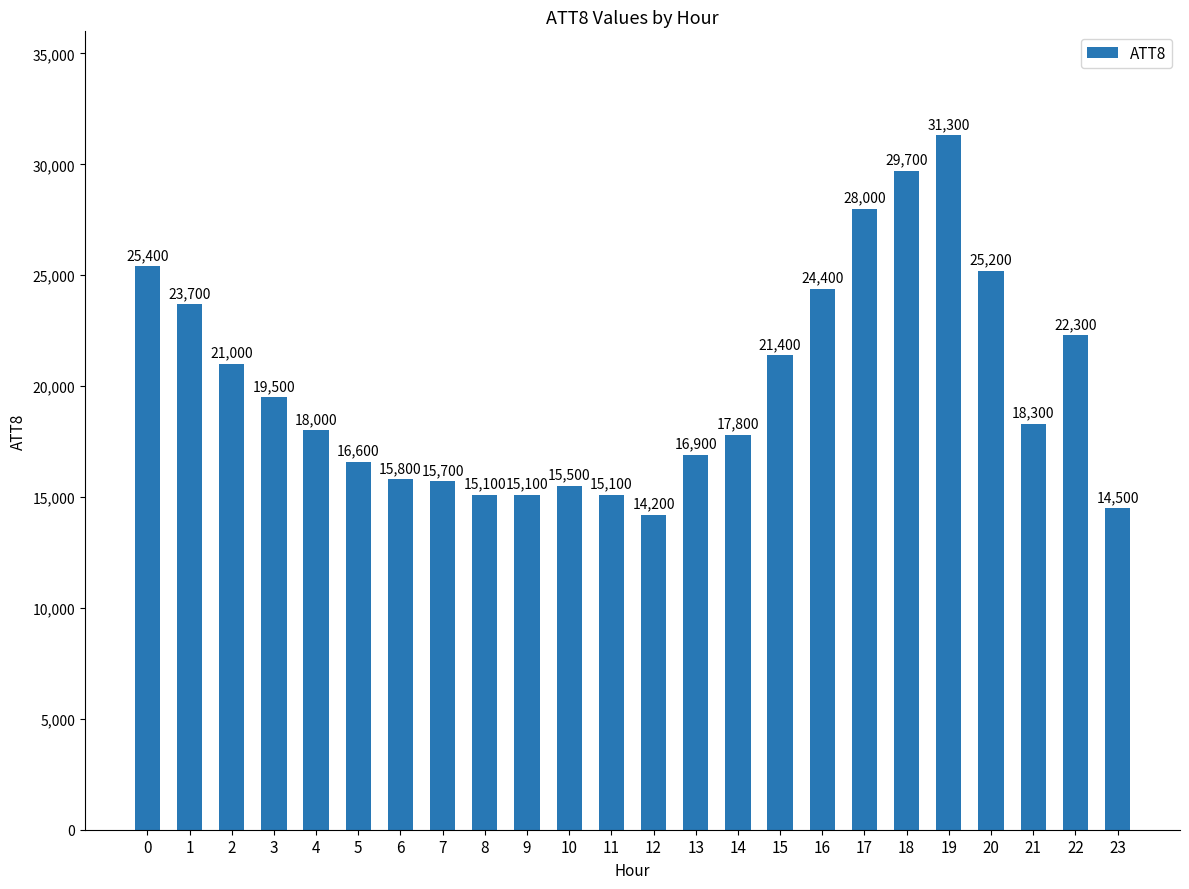

What is the value of the 20th bar from the left?

31300